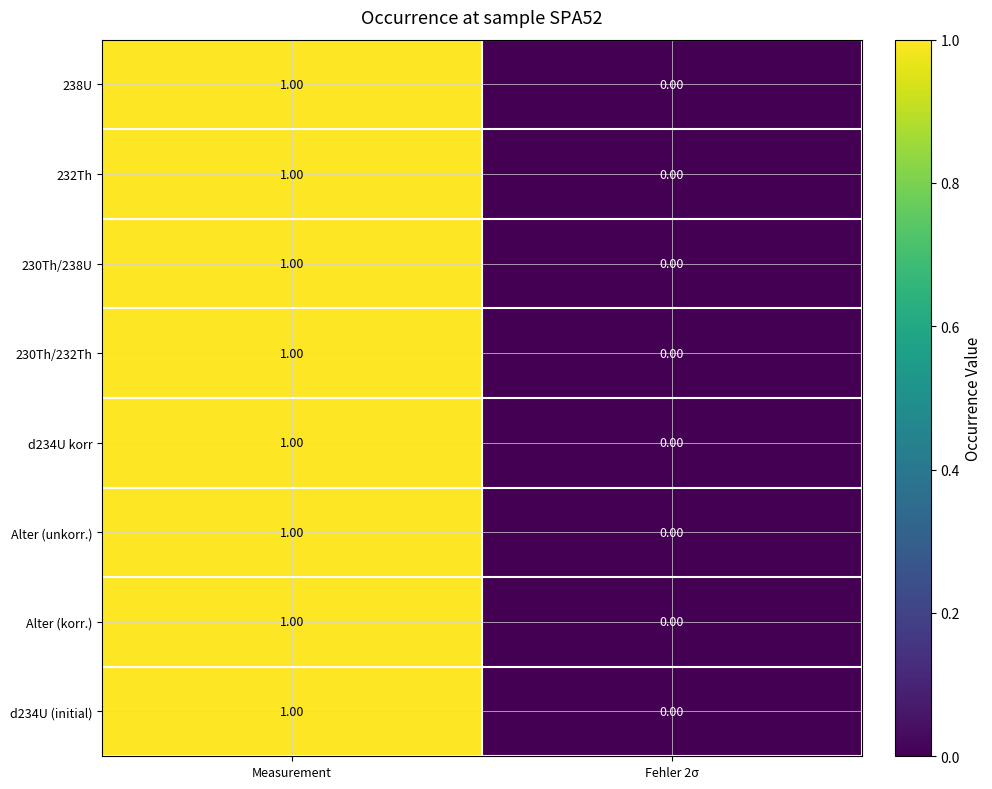

Count the number of categories in the chart.

2